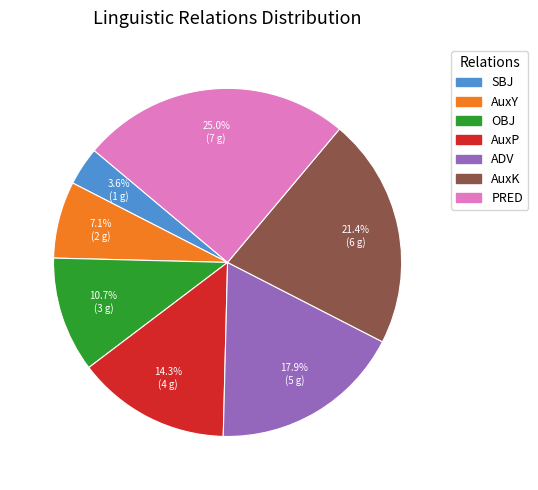

To the nearest percent, what is the combined percentage of AuxK and OBJ?

32%